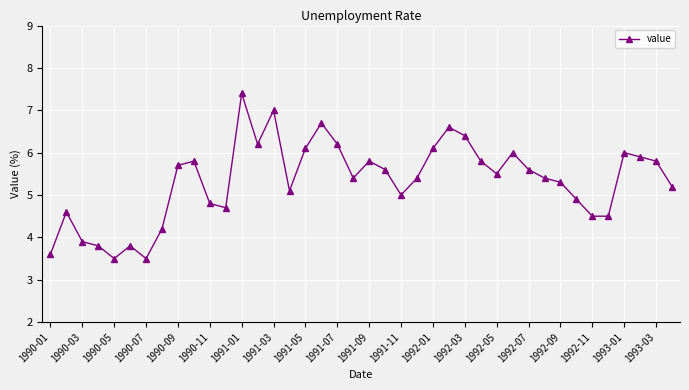

What is the greatest value displayed?

7.4